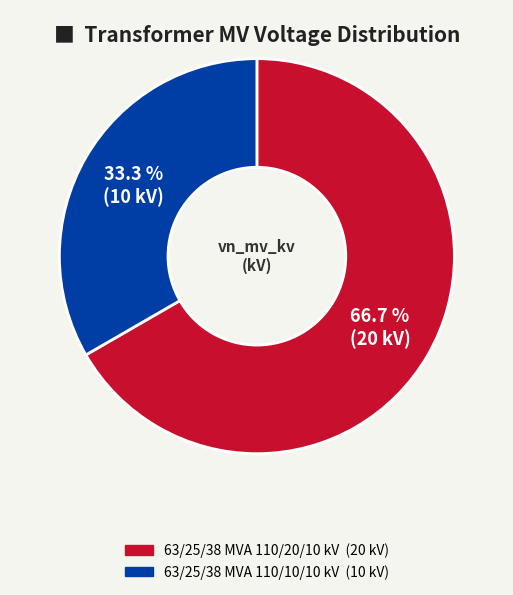

How many slices are in this pie chart?

2